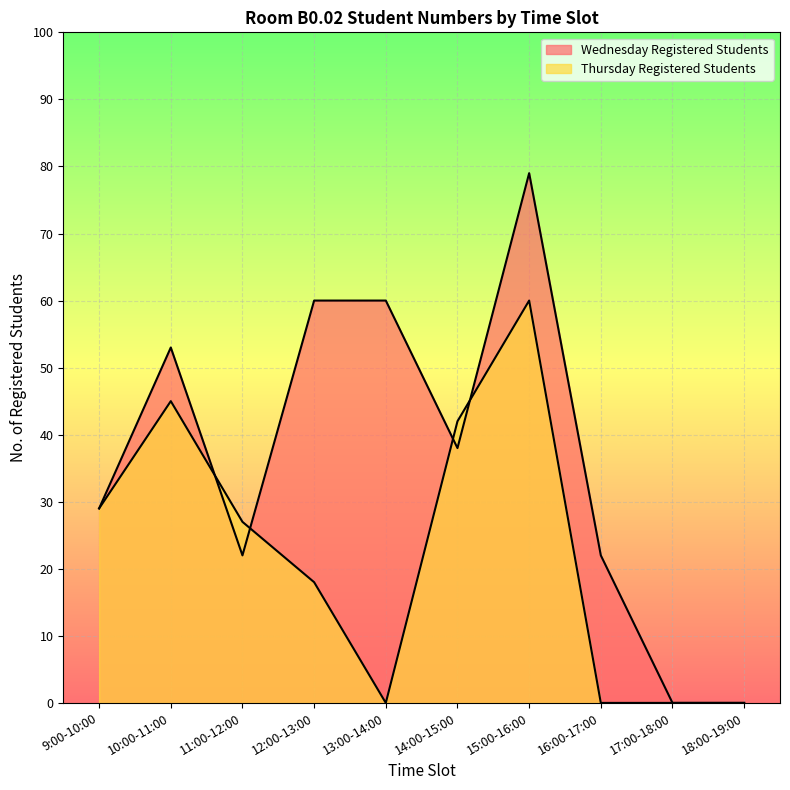

What is the label of the 9th point from the left?

17:00-18:00